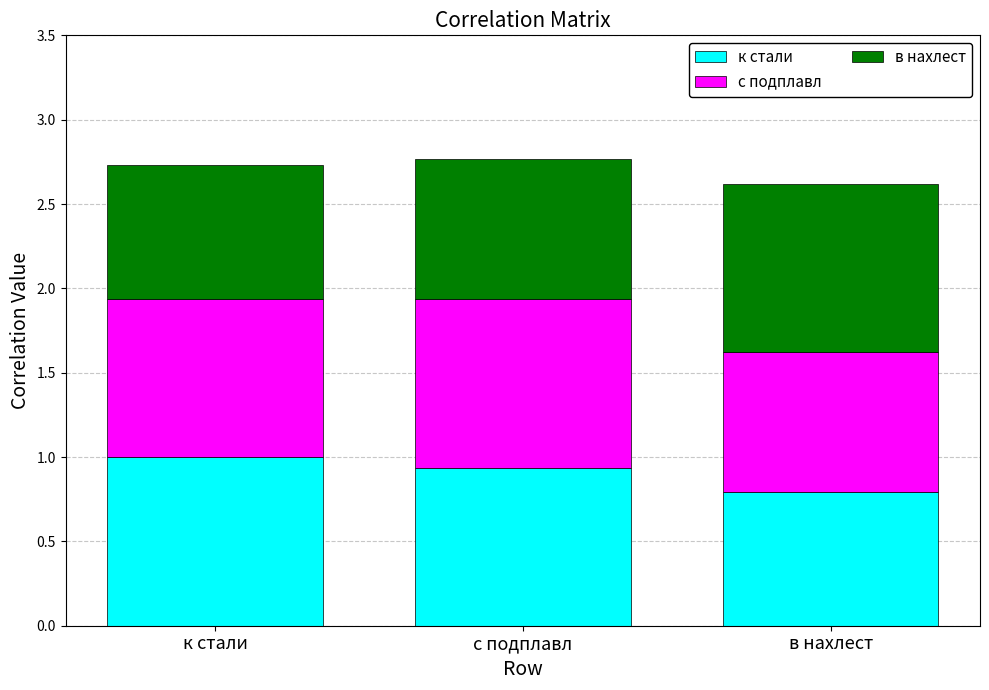

What are all the series names shown in the legend?

к стали, с подплавл, в нахлест